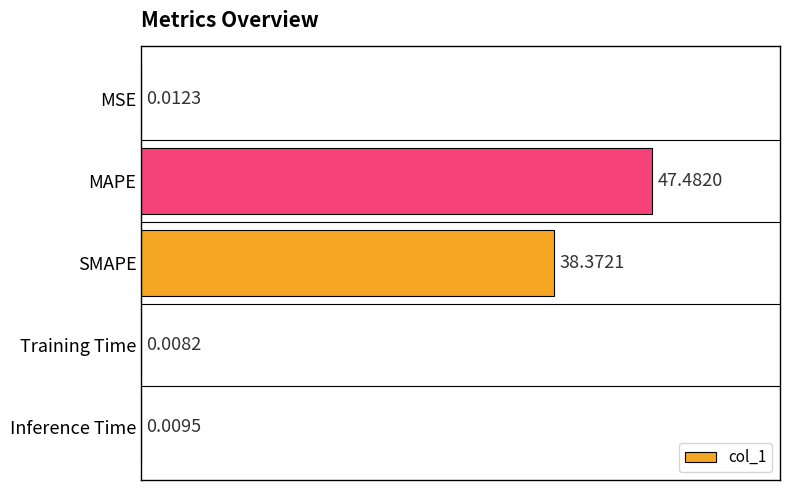

What is the sum of all values?

85.9